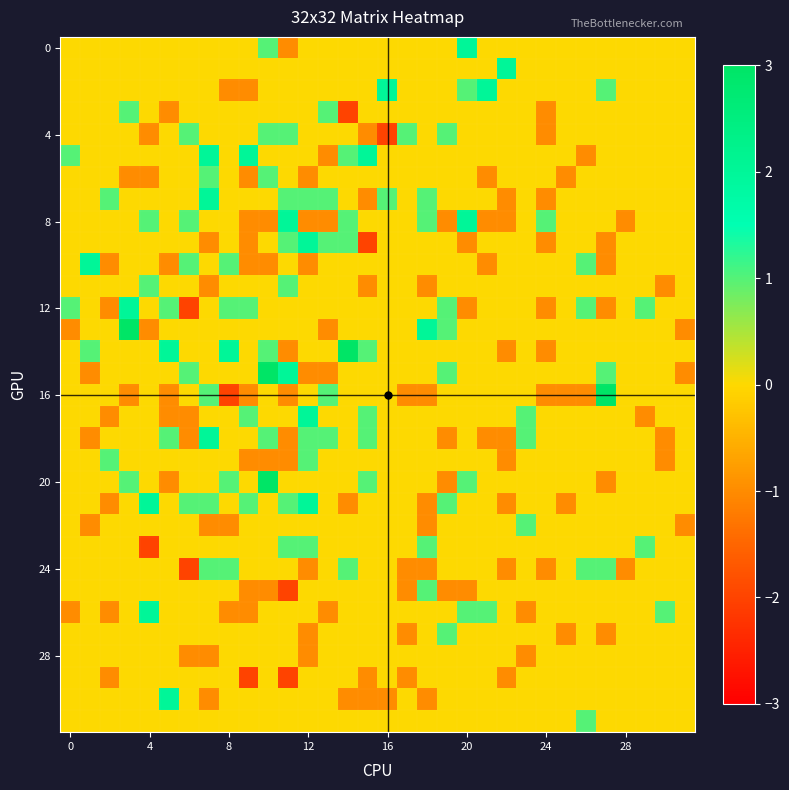

At how many categories does at least one series exceed -1?

32